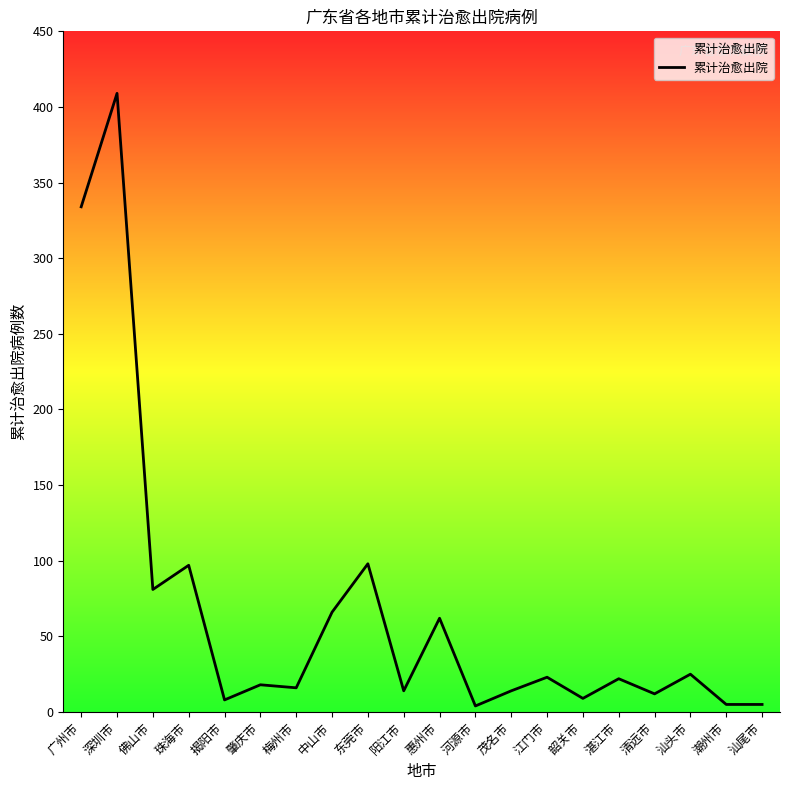

What is the change in value from 广州市 to 汕尾市?

-329